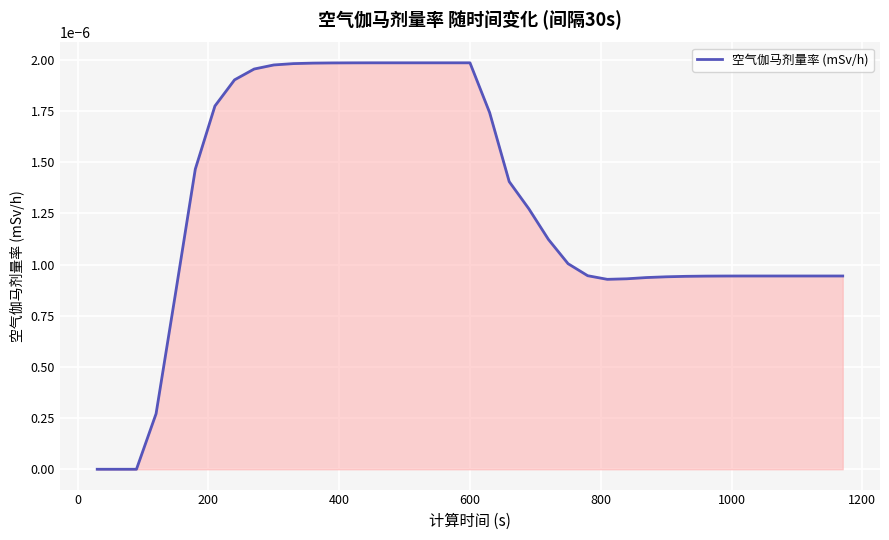

Does the chart display data point markers on the line(s)?

No